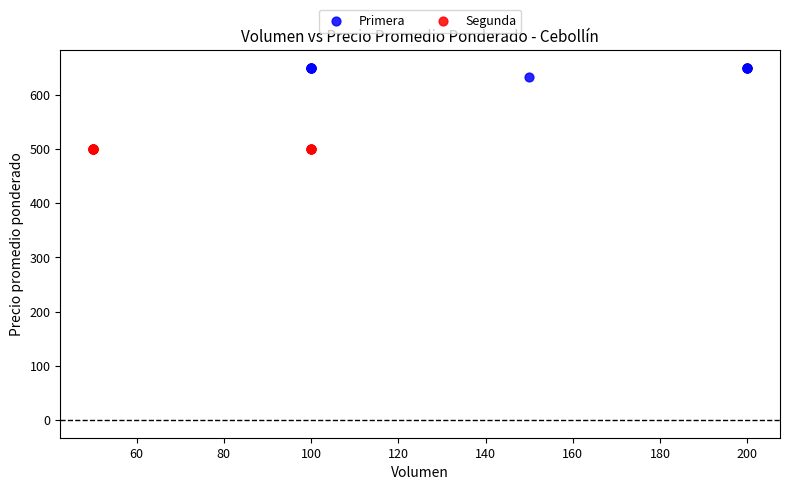

Which series contains the highest Y value?

Primera